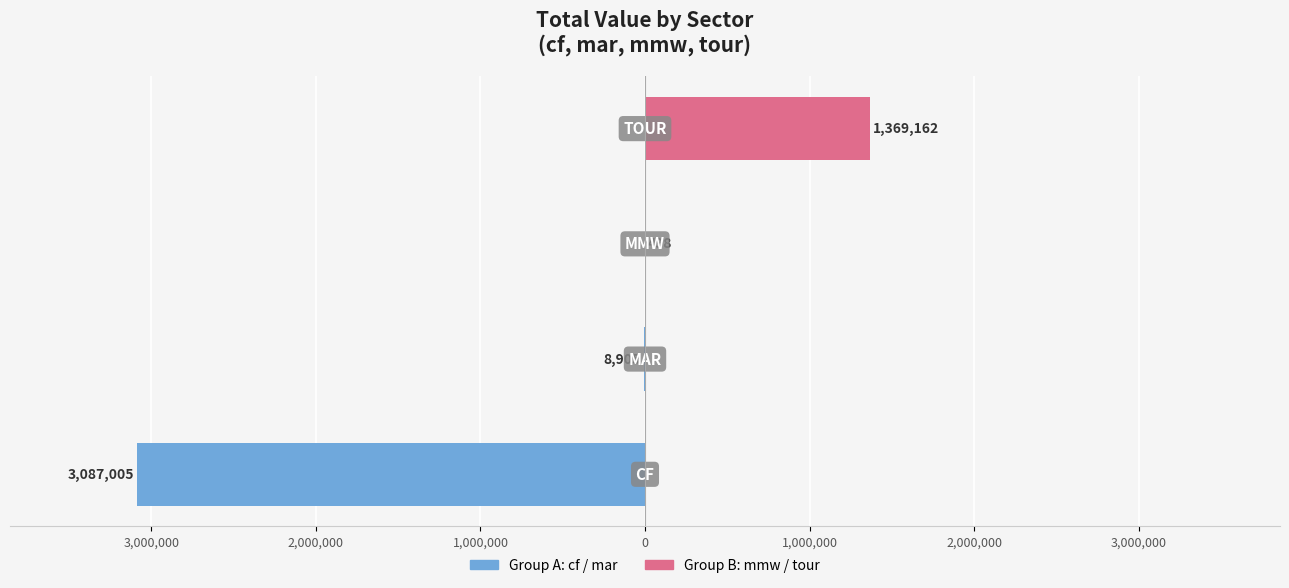

What is the value of the Group B (mmw / tour) bar at the 3rd from the left?

497.7